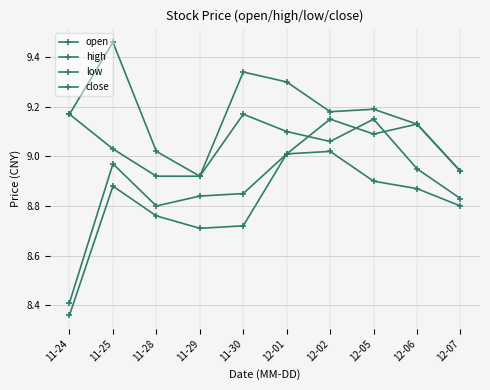

What is the difference between the maximum and minimum values in the open series?

0.7